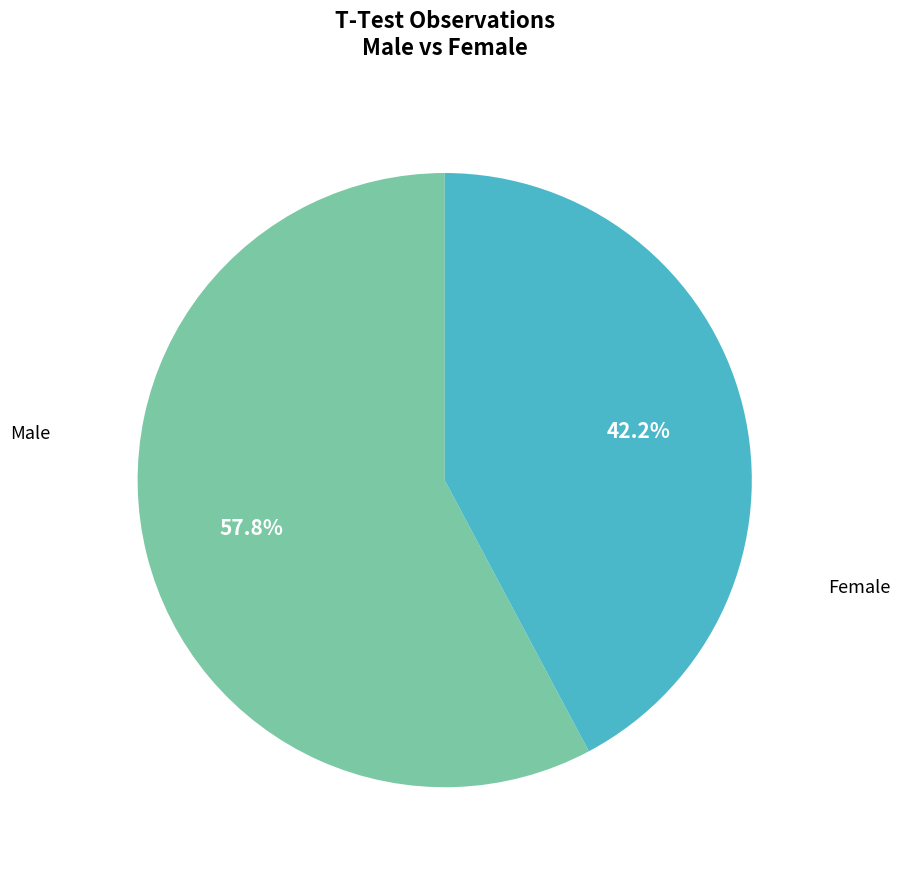

How many segments does this pie chart have?

2